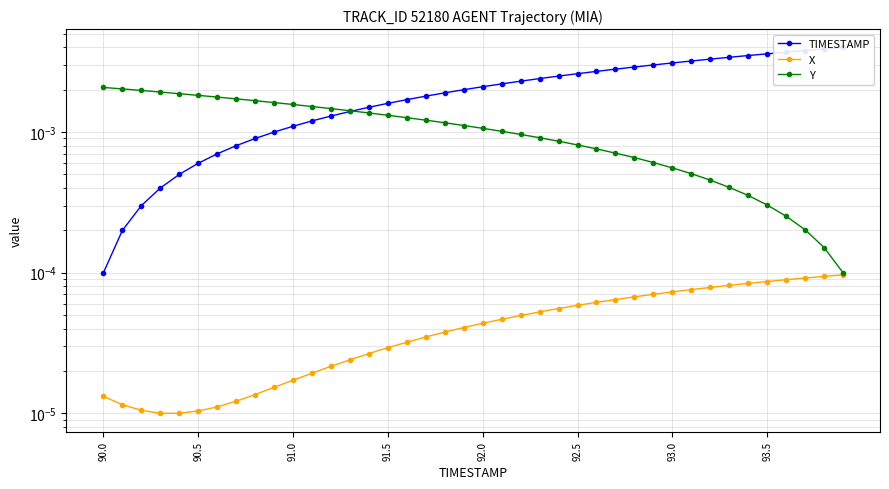

List the series in order of their overall mean, highest first.

TIMESTAMP, Y, X